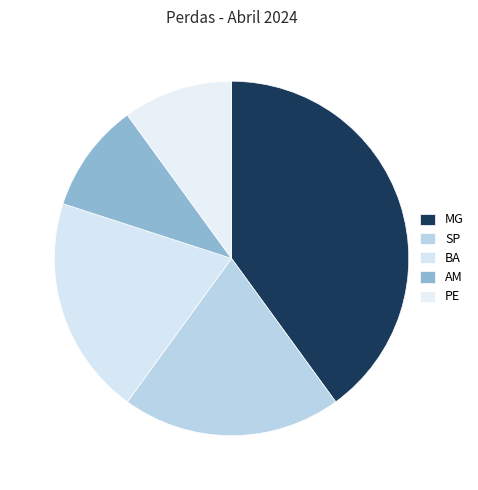

Is PE the majority of the pie?

No